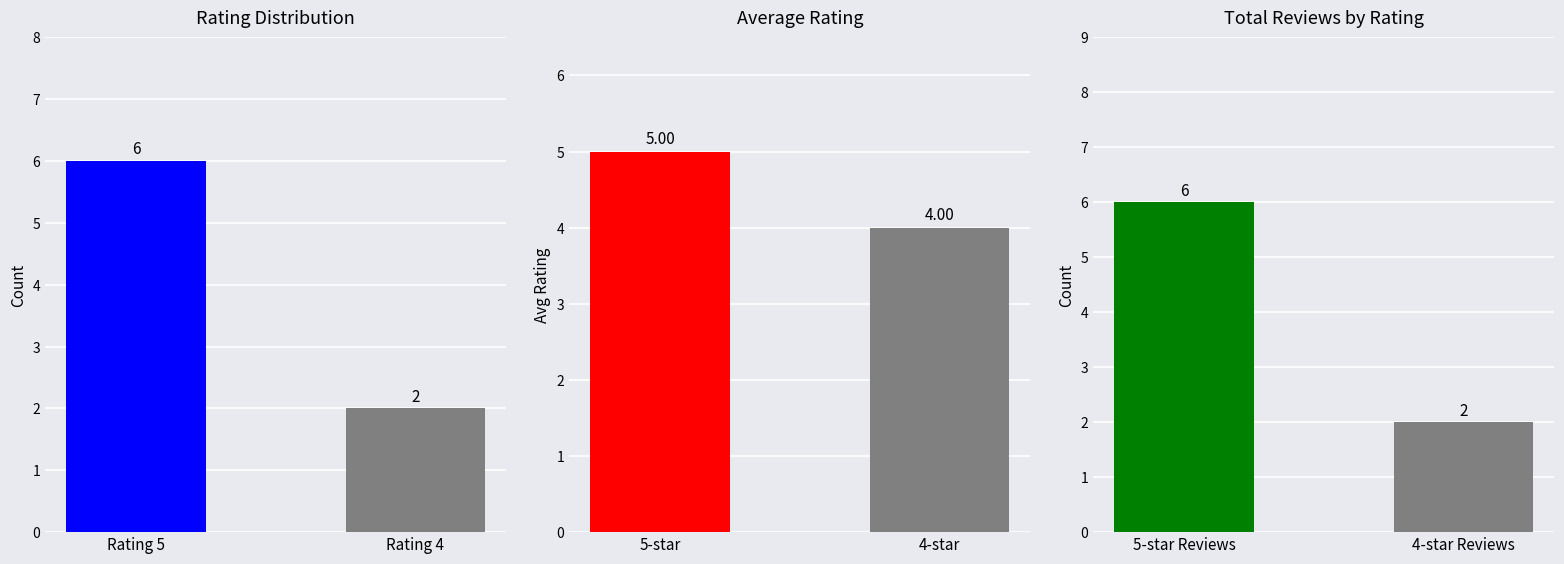

At how many categories does at least one series exceed 2?

2